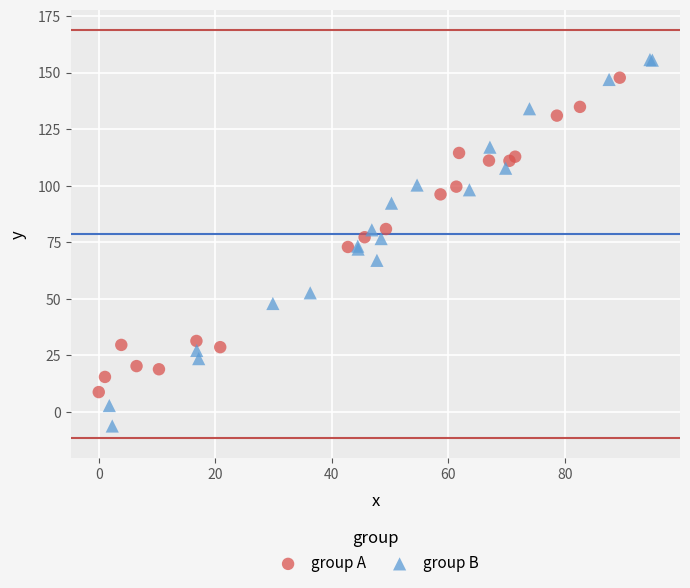

Which series contains the highest Y value?

group B